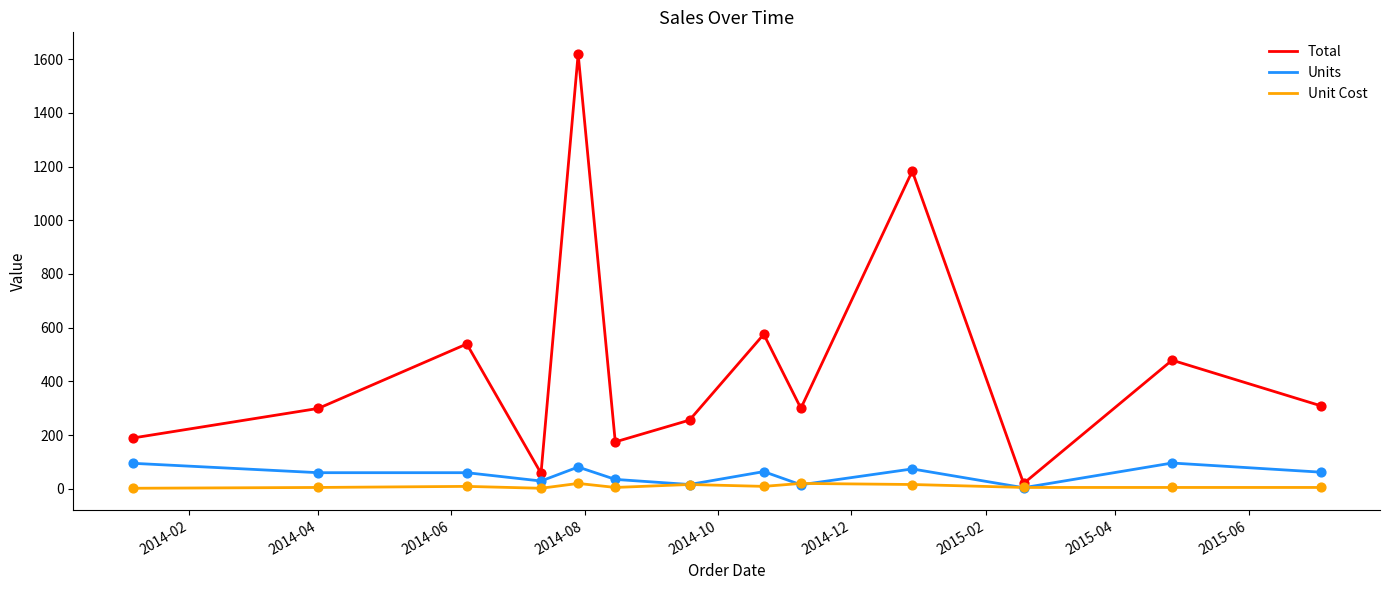

Which series has the largest total across all categories?

Total